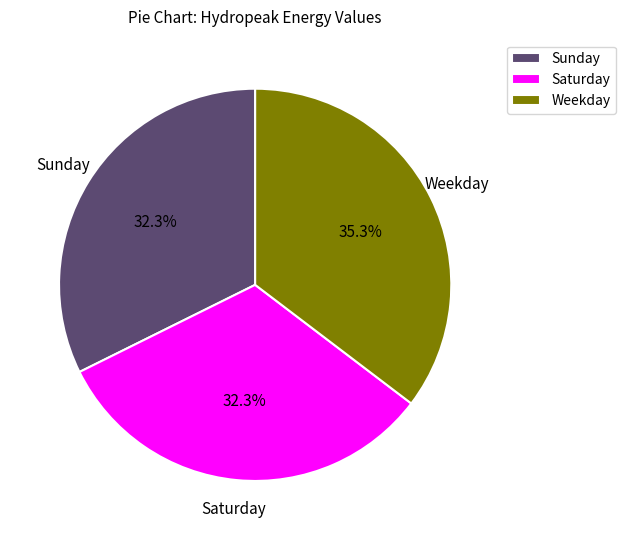

Combined, do Weekday and Saturday account for over 50%?

Yes